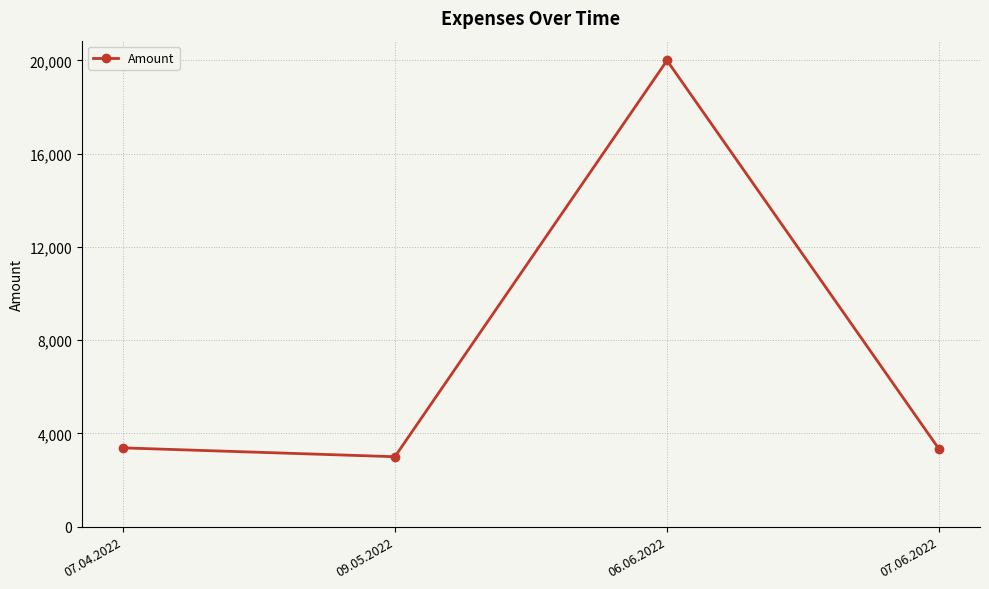

What is the label of the 1st point from the right?

07.06.2022